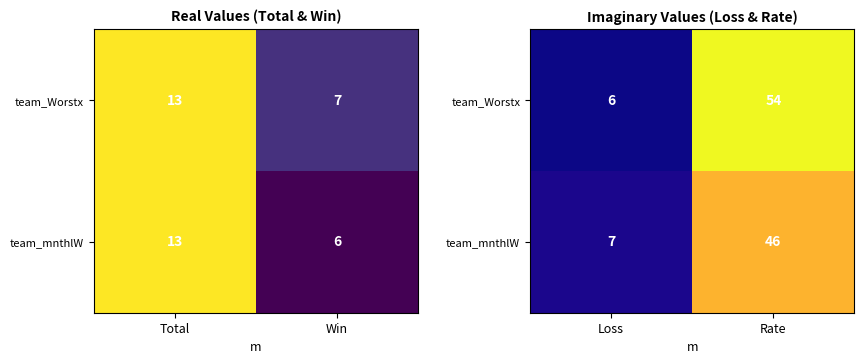

True or false: team_mnthlW has a value of 73 at Rate.

False